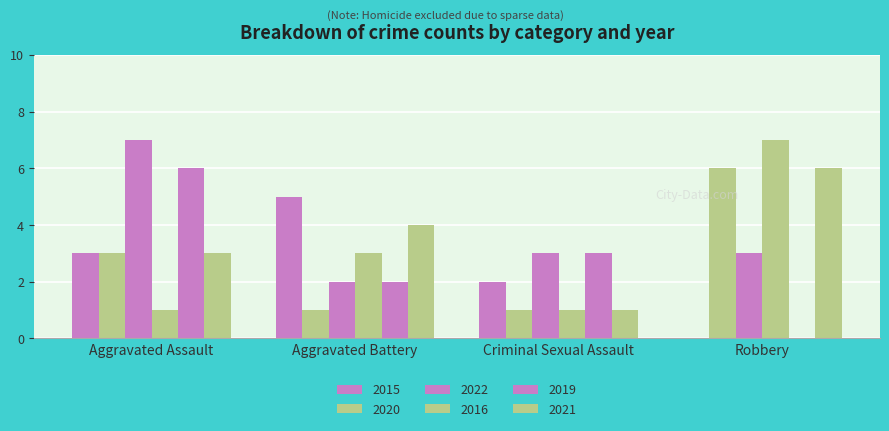

At how many categories does at least one series exceed 3?

3